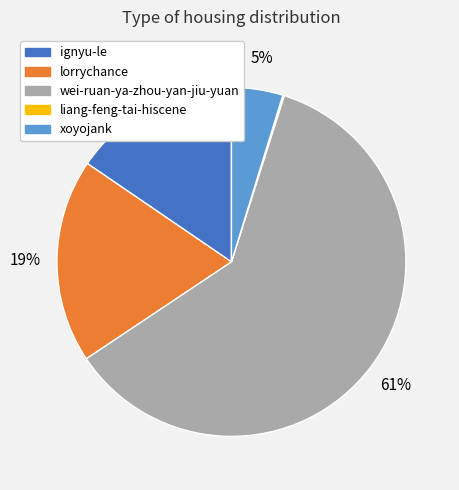

The wei-ruan-ya-zhou-yan-jiu-yuan slice represents 61% of the pie. True or false?

True